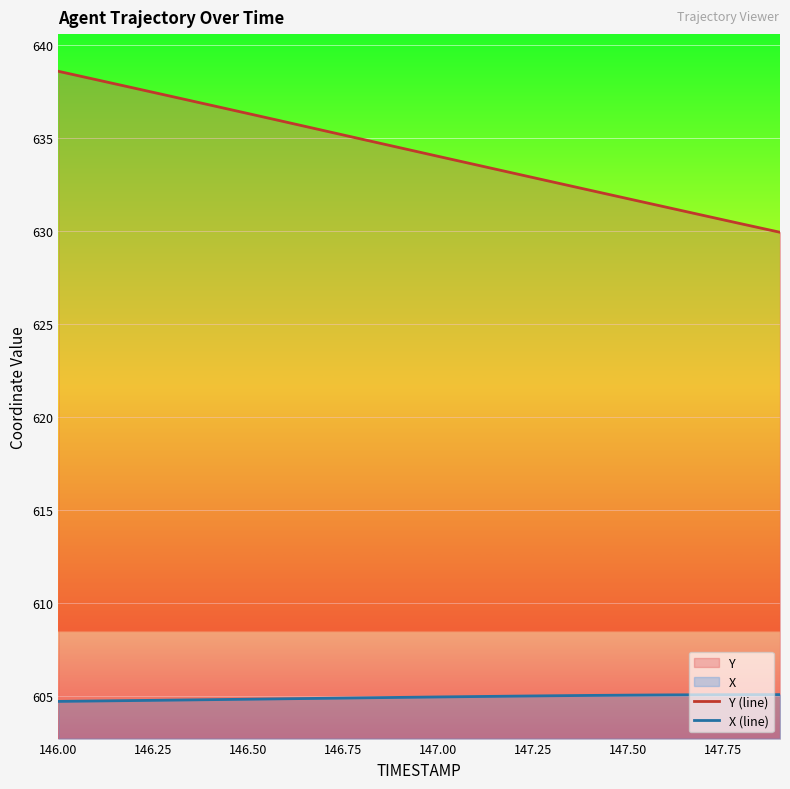

At 146.50, list the series in order from smallest to largest.

X (line), Y (line)